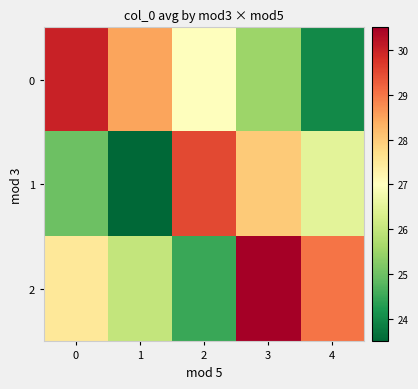

Which series changed the most between 0 and 1?

row_0